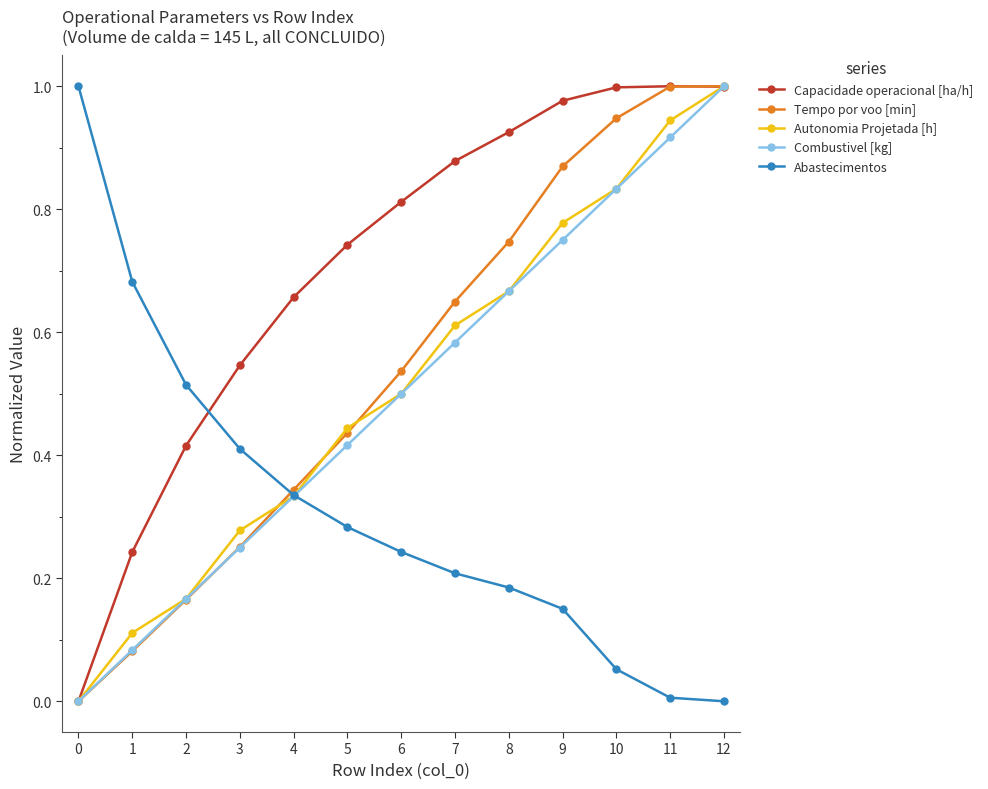

Which series has the largest total across all categories?

Capacidade operacional [ha/h]